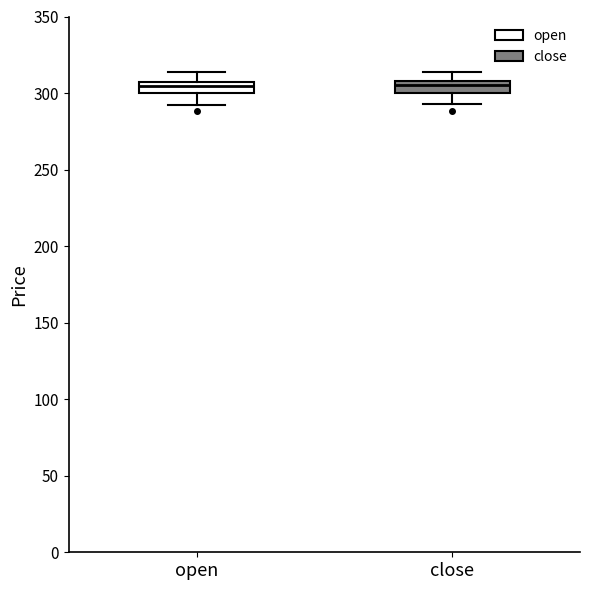

Where is the lower edge of the box for close on the y-axis? The values are not printed on the chart, so give them approximately, as read against the axis.

300